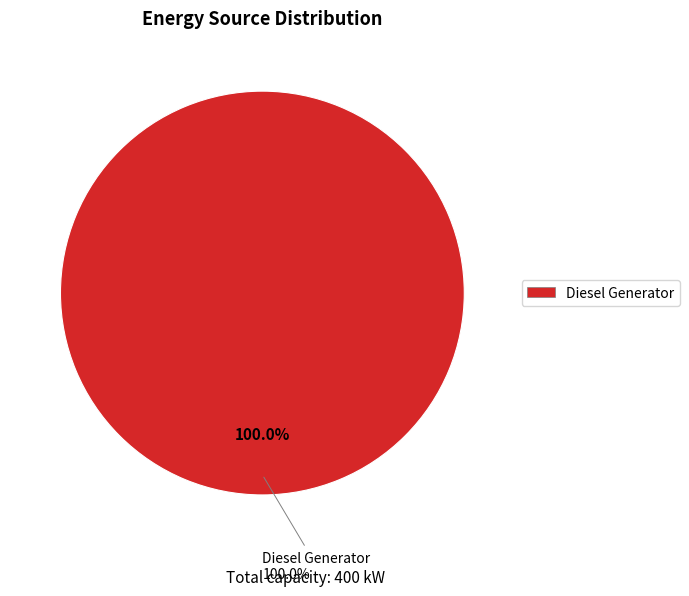

Between Owned Batteries and Diesel Generator, which is larger?

Diesel Generator